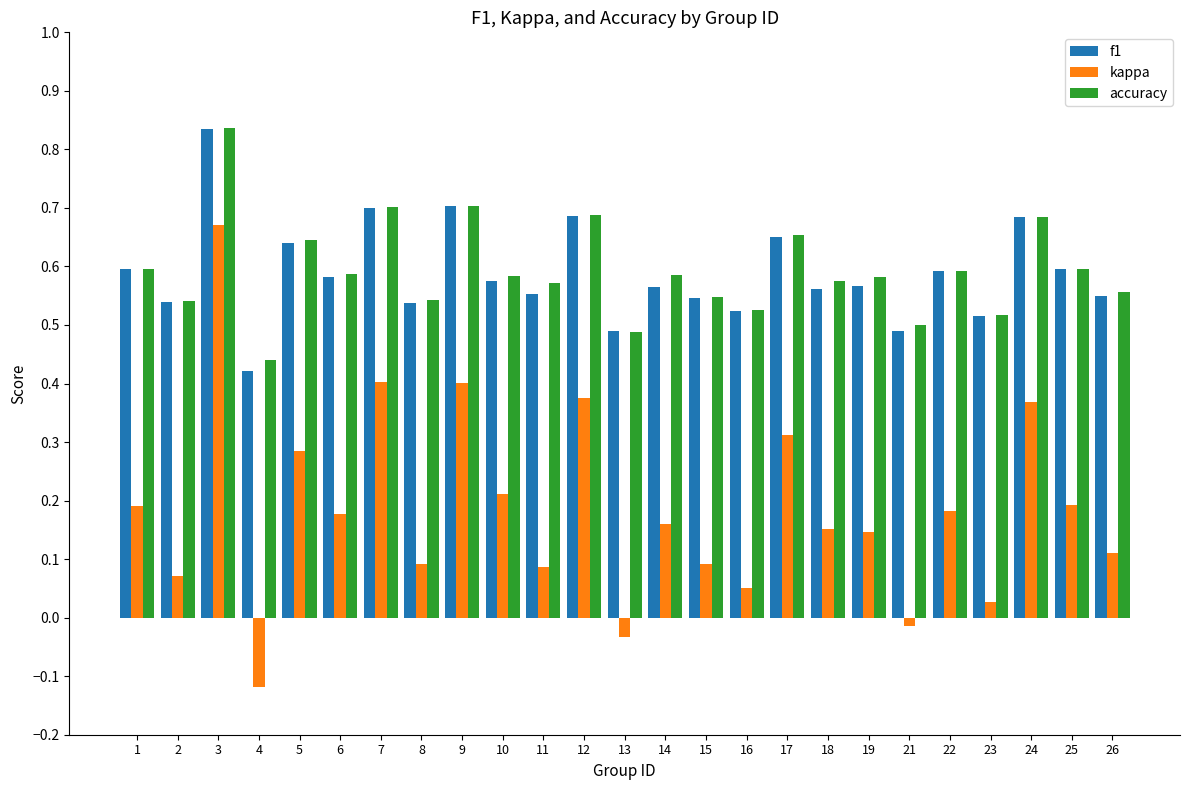

True or false: accuracy has a value of 1.2 at 7.

False